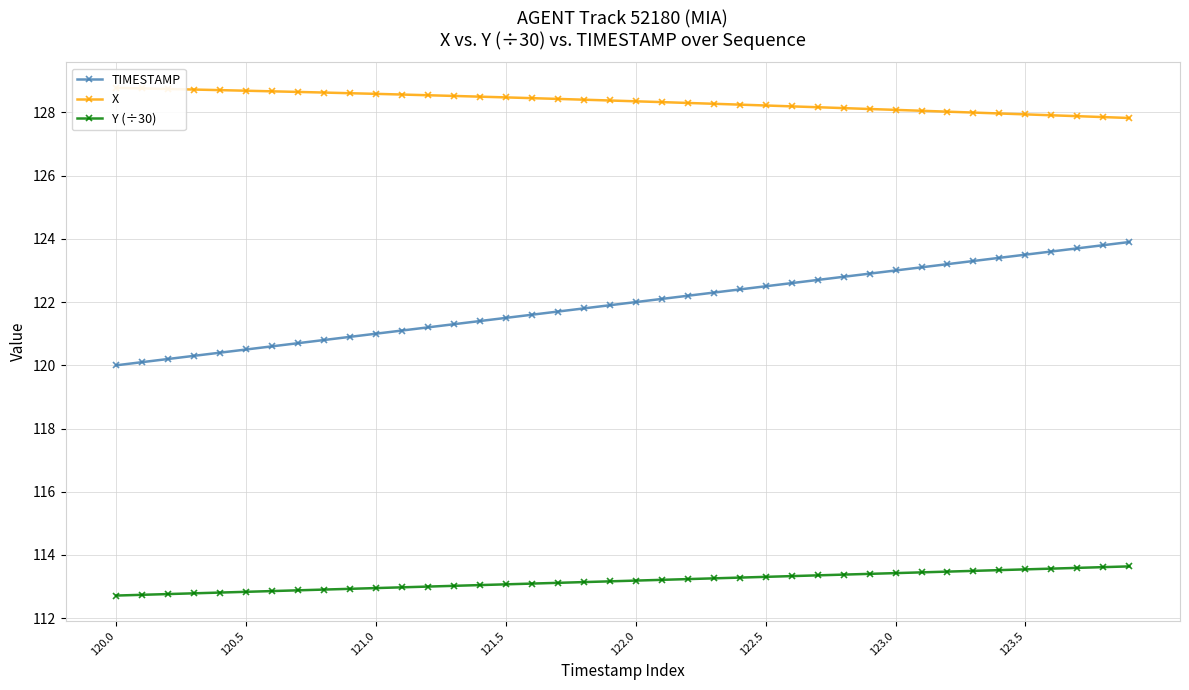

Is this an area chart (filled region under the line)?

No